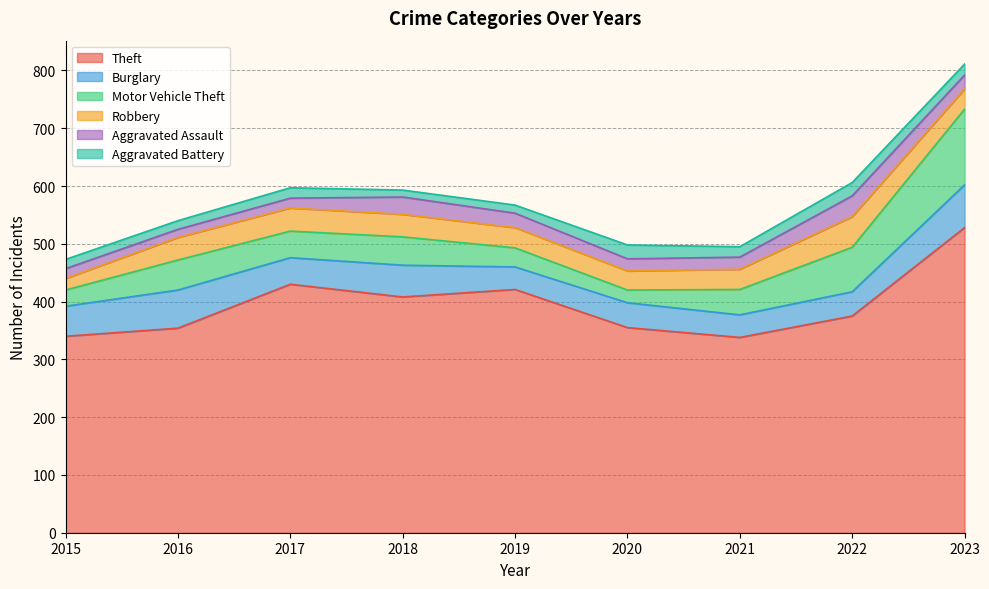

True or false: Robbery and Aggravated Assault intersect in this chart.

False